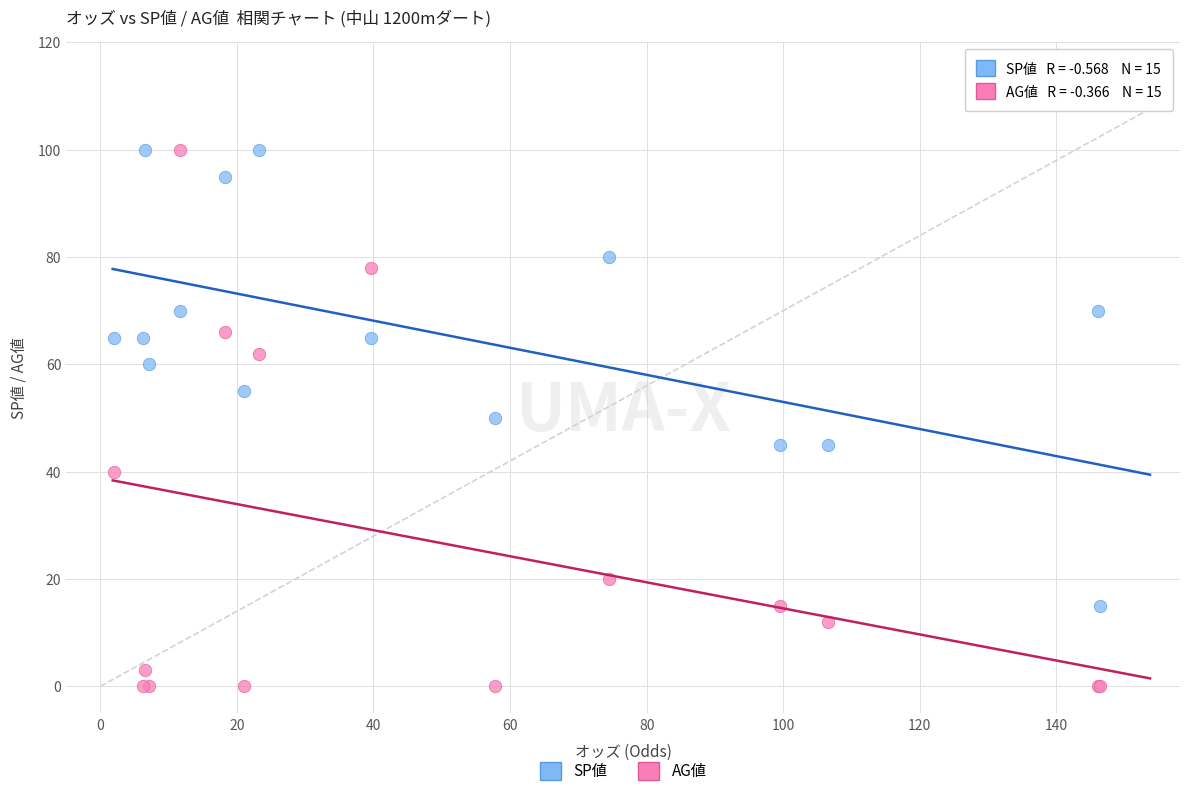

Which series has the widest spread of Y values?

AG値